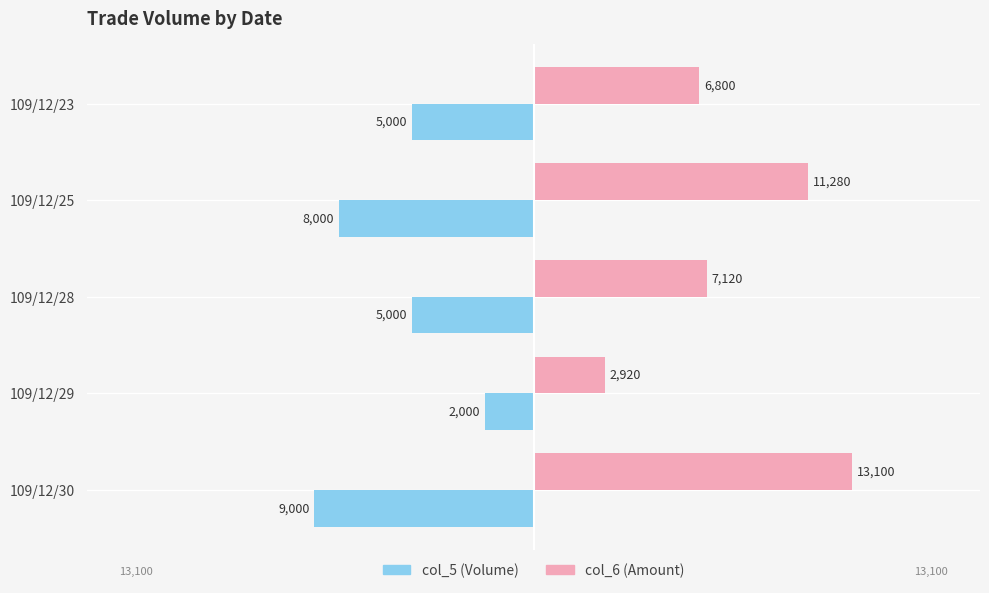

Which series has the largest total across all categories?

col_6 (Amount)